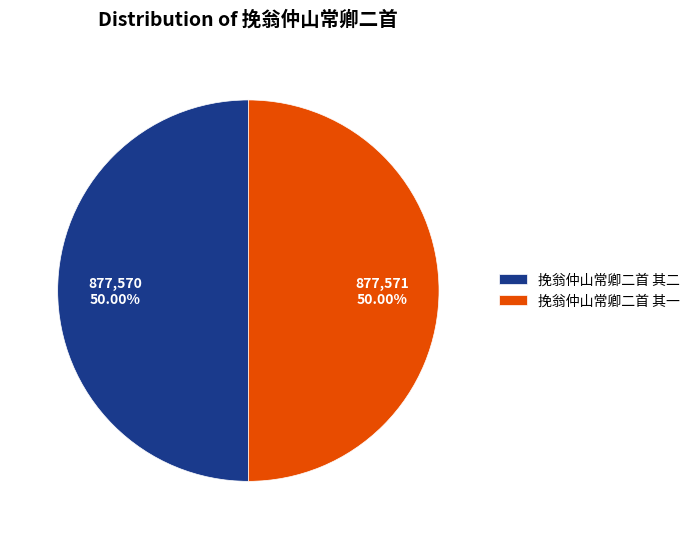

What percentage do 挽翁仲山常卿二首 其二 and 挽翁仲山常卿二首 其一 together represent?

100.0%